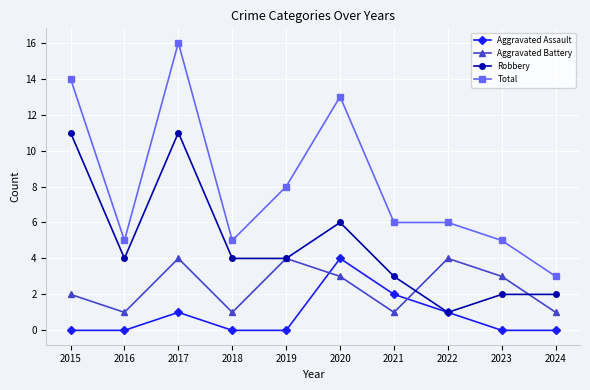

Reading right to left, what are all the values shown in this chart?

Aggravated Assault: 2024=0	2023=0	2022=1	2021=2	2020=4	2019=0	2018=0	2017=1	2016=0	2015=0
Aggravated Battery: 2024=1	2023=3	2022=4	2021=1	2020=3	2019=4	2018=1	2017=4	2016=1	2015=2
Robbery: 2024=2	2023=2	2022=1	2021=3	2020=6	2019=4	2018=4	2017=11	2016=4	2015=11
Total: 2024=3	2023=5	2022=6	2021=6	2020=13	2019=8	2018=5	2017=16	2016=5	2015=14